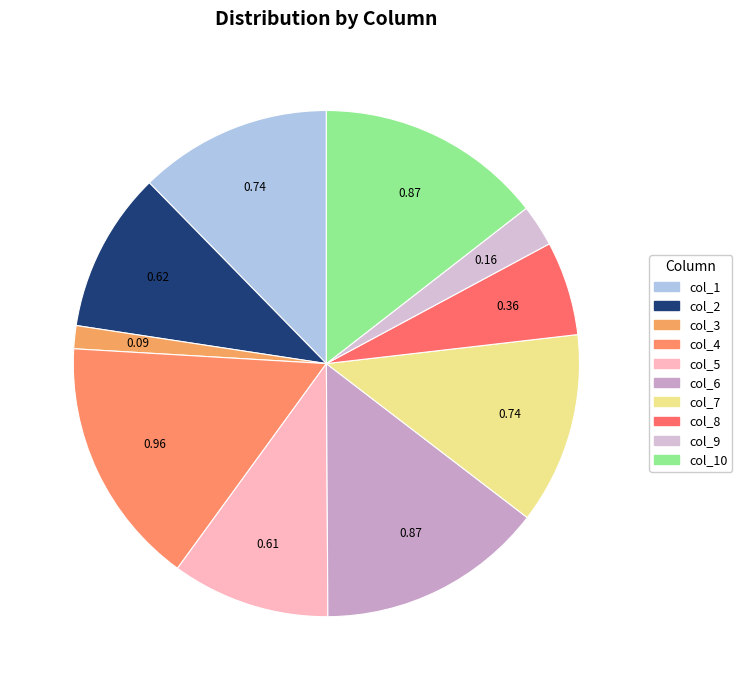

Is col_4 the majority of the pie?

No